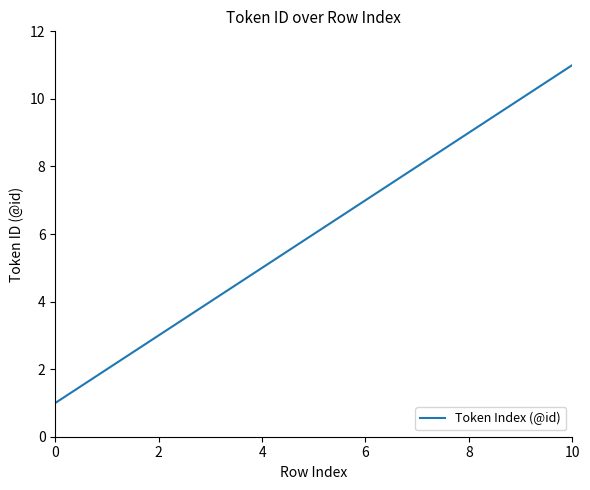

Count the values in the range 3 to 9.

7